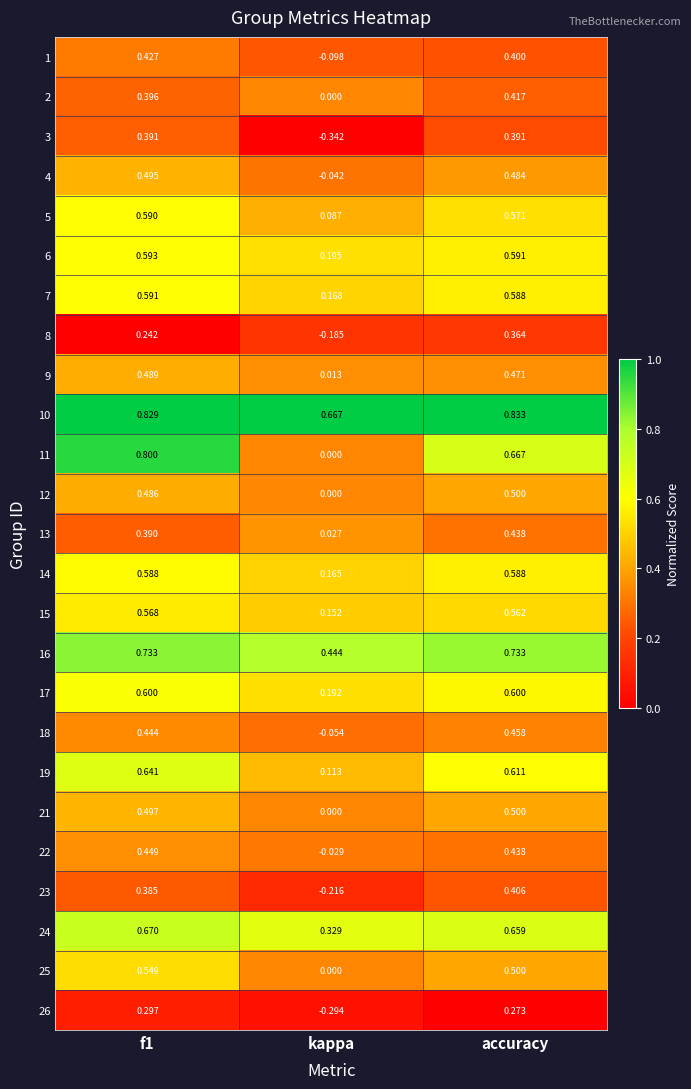

At which label is 21 closest to 0?

kappa